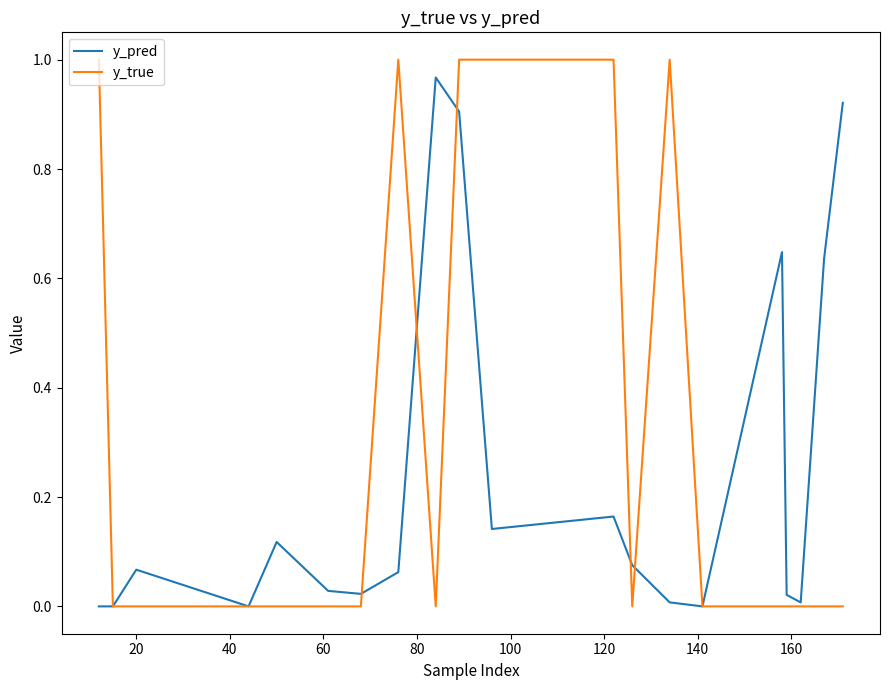

Which series has the widest spread of values?

y_true